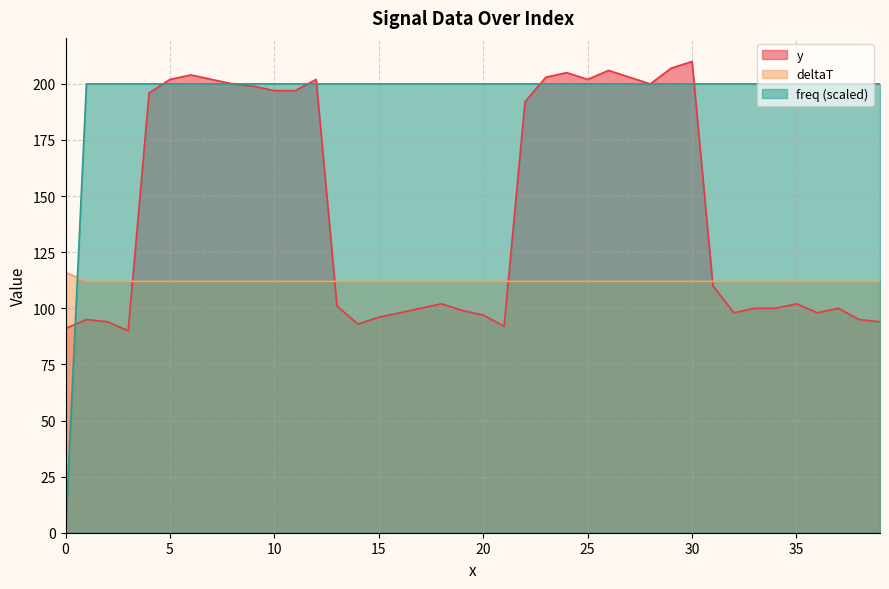

Which series ends up on top after the final intersection of freq (scaled) line and deltaT line?

freq (scaled) line